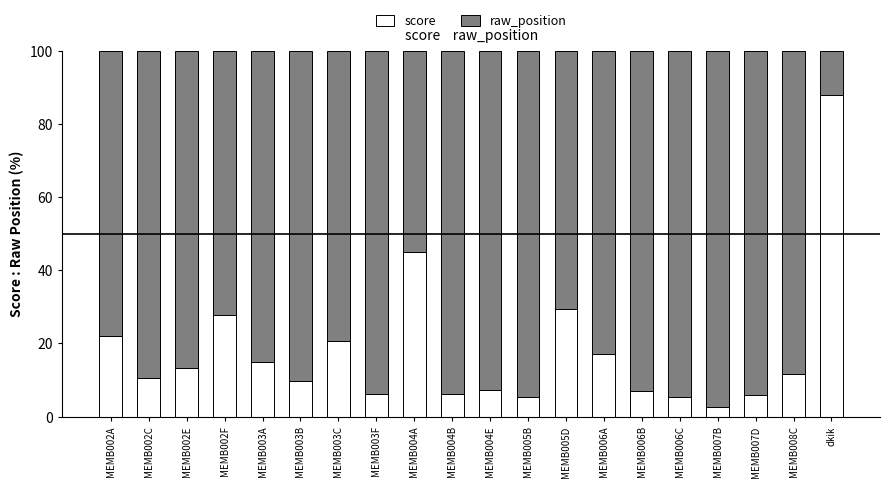

What is the difference between the maximum and minimum values in the score series?

85.5